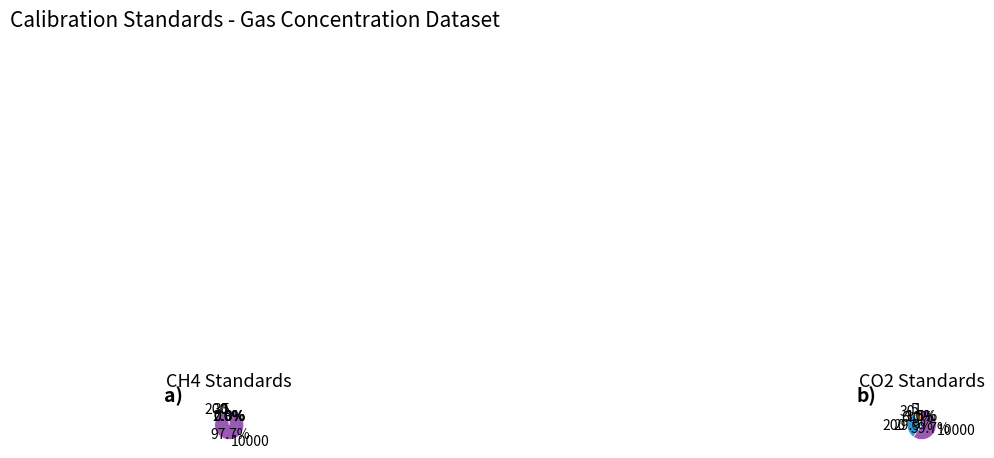

Is it true that 1 is 11% of the pie?

False